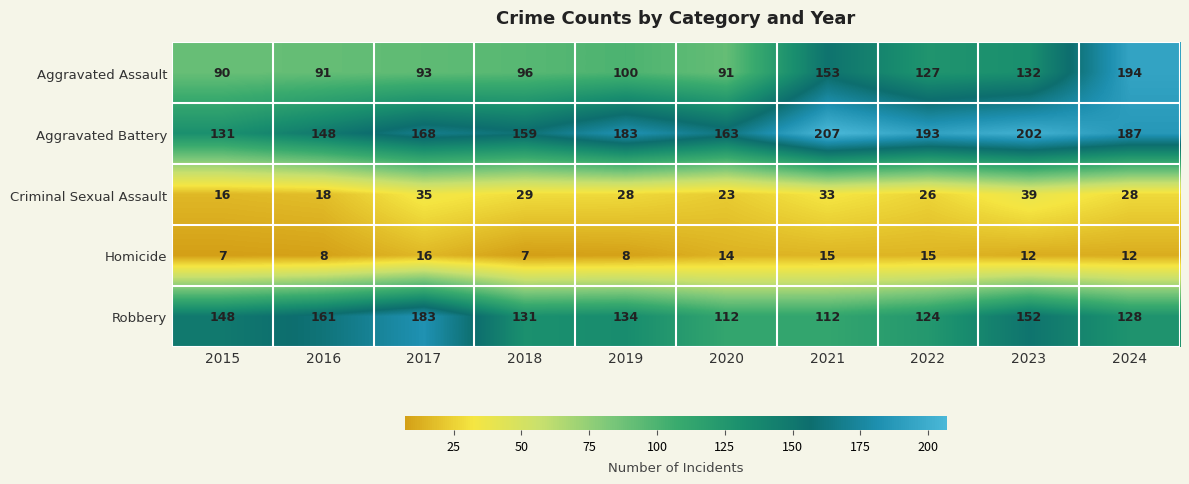

Which series changed the most between 2015 and 2024?

Aggravated Assault